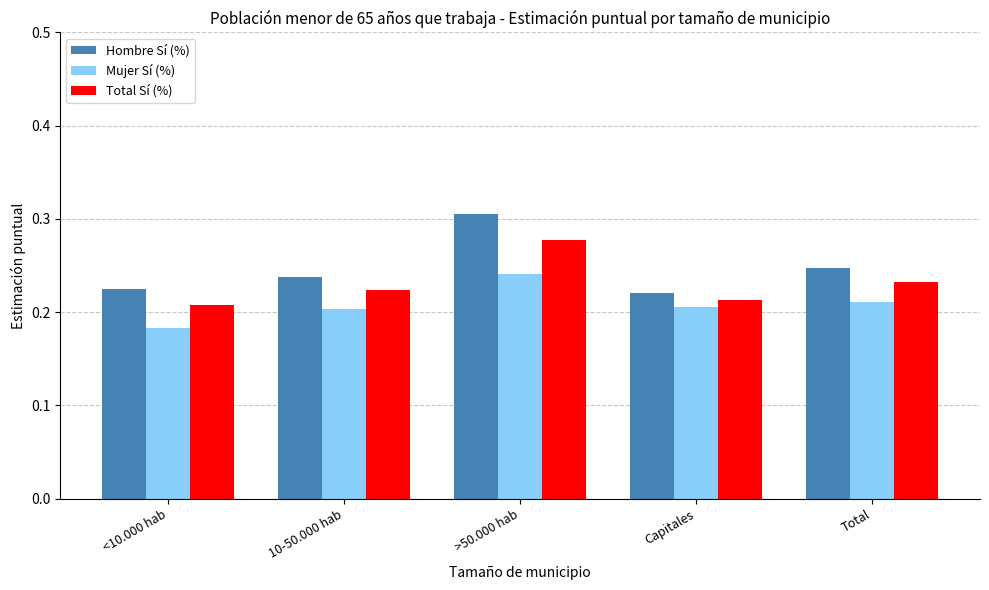

How many bars are there in total?

15